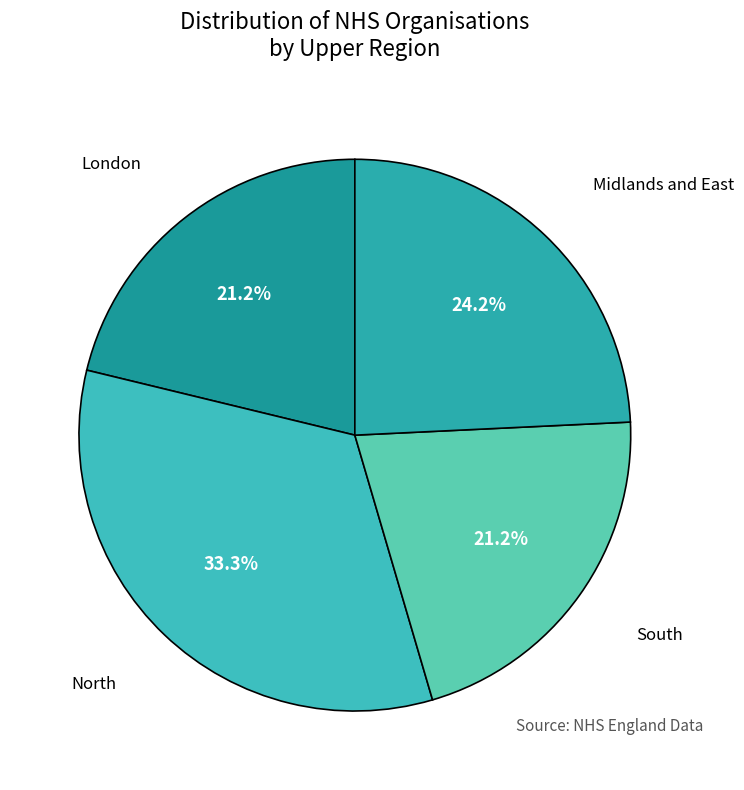

Approximately how many times larger is the value at South compared to North?

0.6